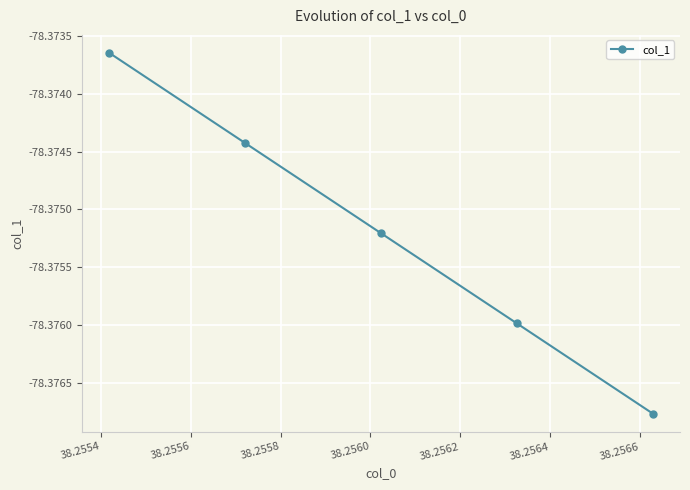

What is the sum of all values?

-391.9